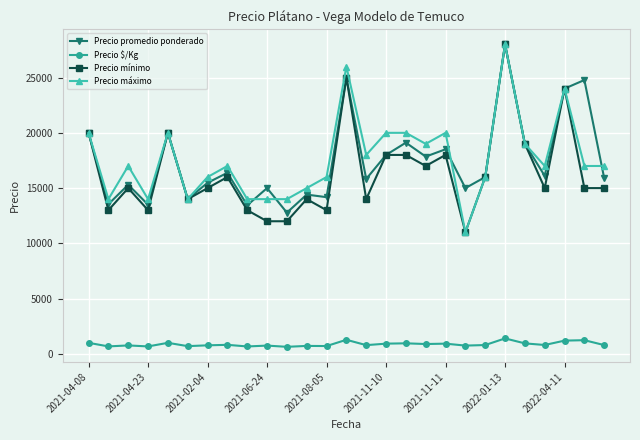

What is the greatest value displayed?

28000